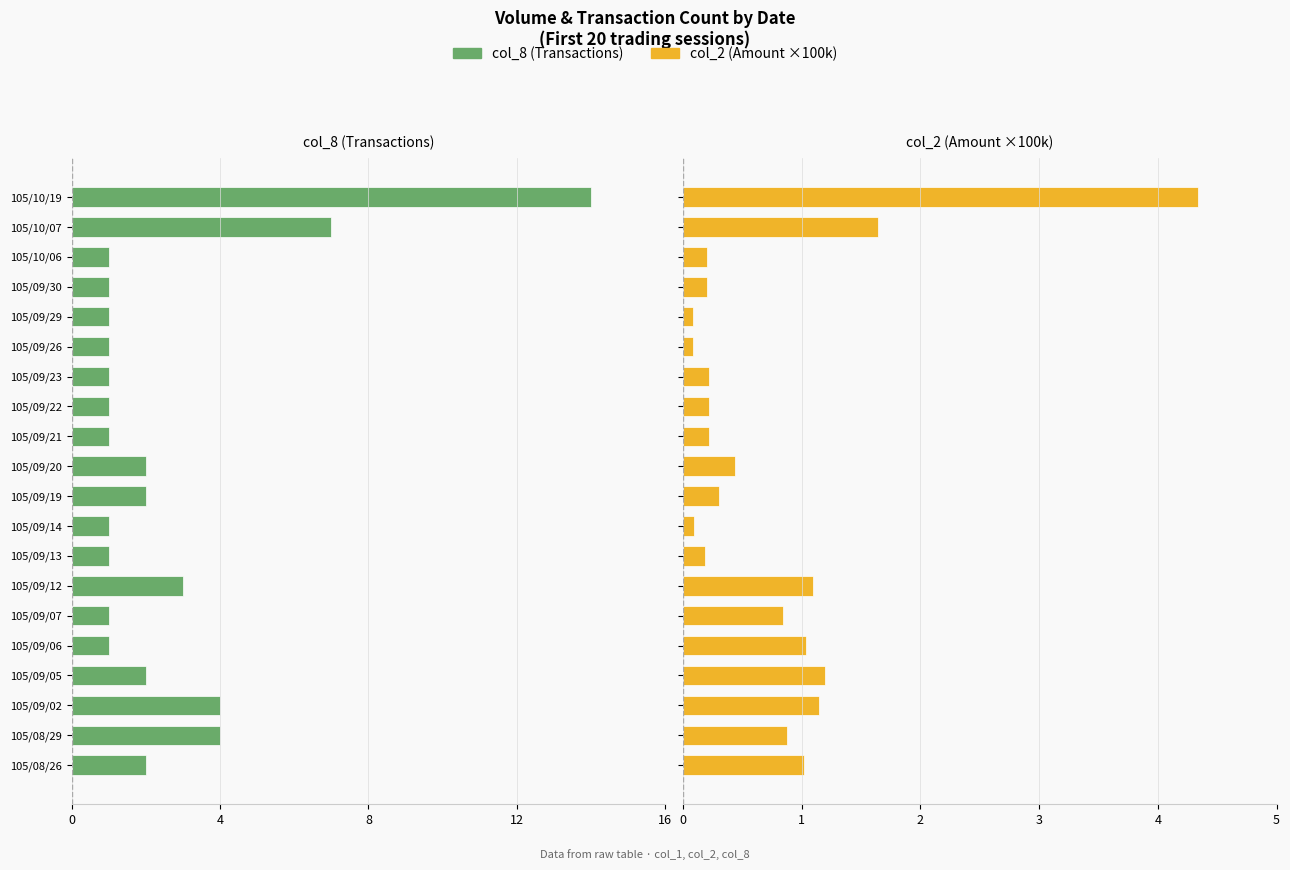

True or false: col_2 has a value of 1.1 at 105/09/02.

True